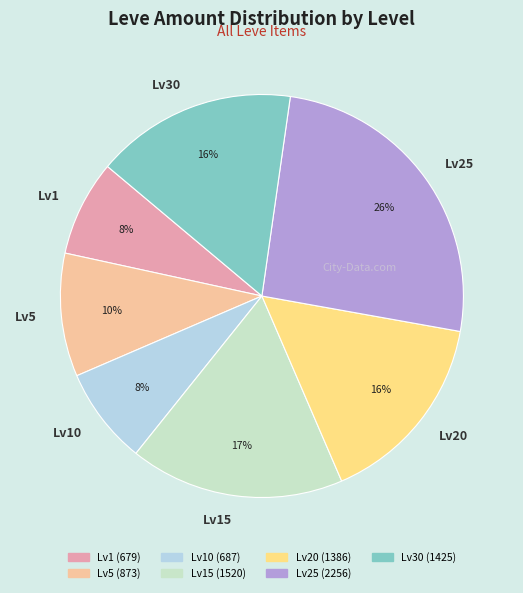

The Lv10 slice represents 19% of the pie. True or false?

False